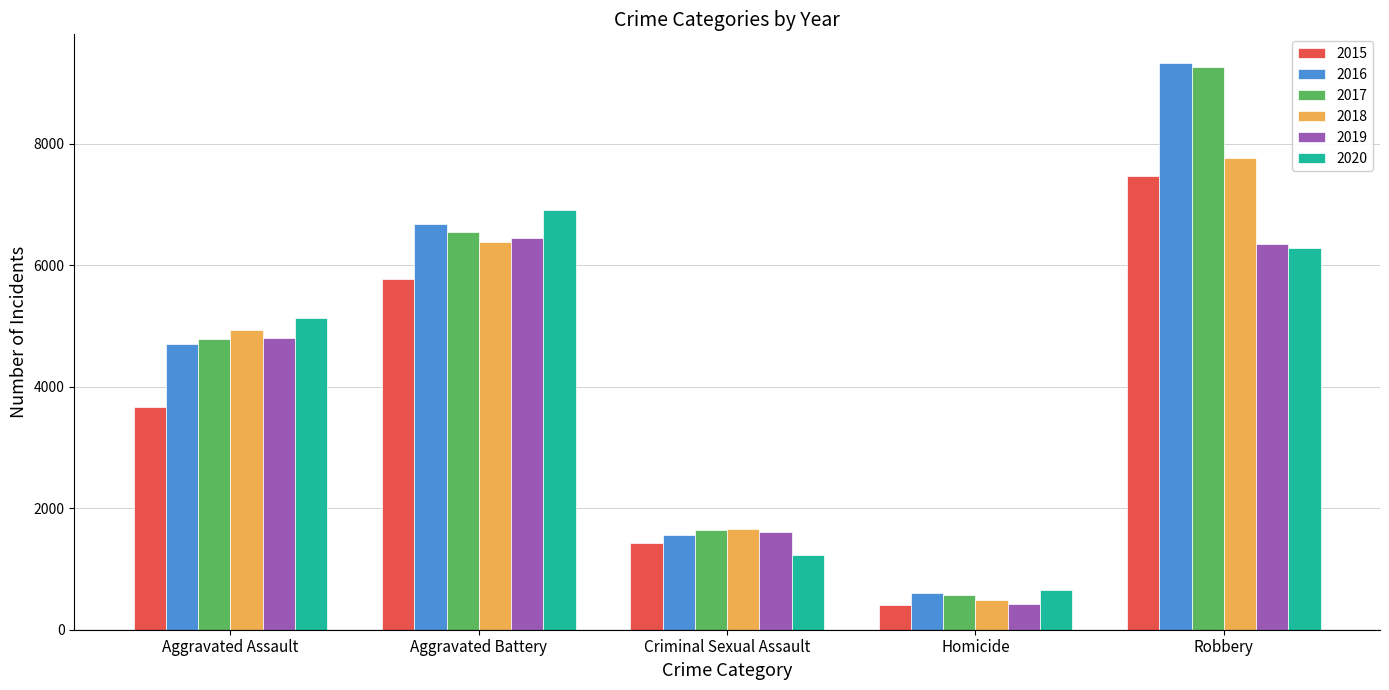

What are all the series names shown in the legend?

2015, 2016, 2017, 2018, 2019, 2020